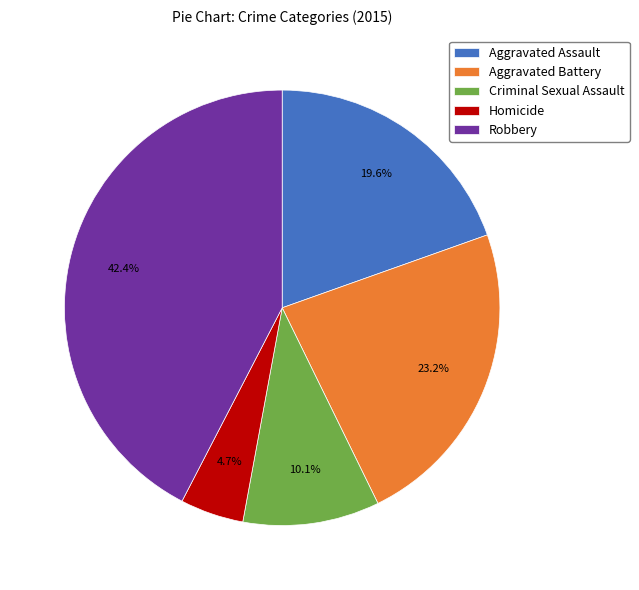

Rank the categories by value from lowest to highest.

Homicide, Criminal Sexual Assault, Aggravated Assault, Aggravated Battery, Robbery